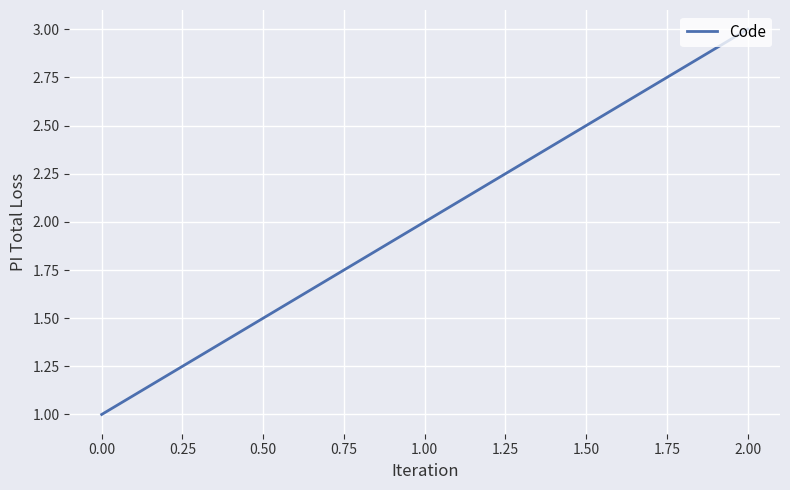

True or false: the data shows 1 at 1.00.

False